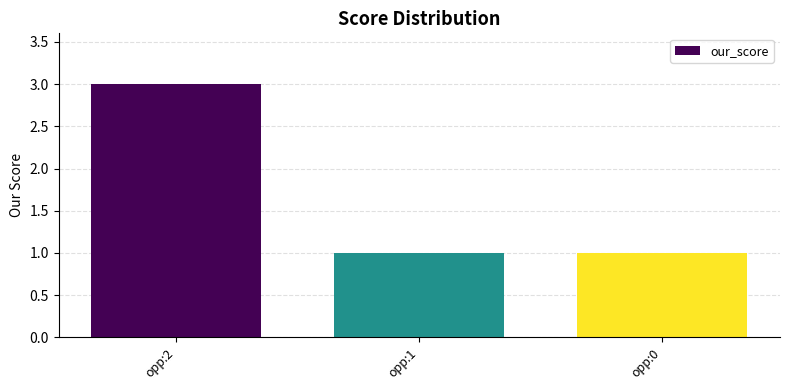

What is the ratio of the value at opp:0 to the value at opp:2?

0.3